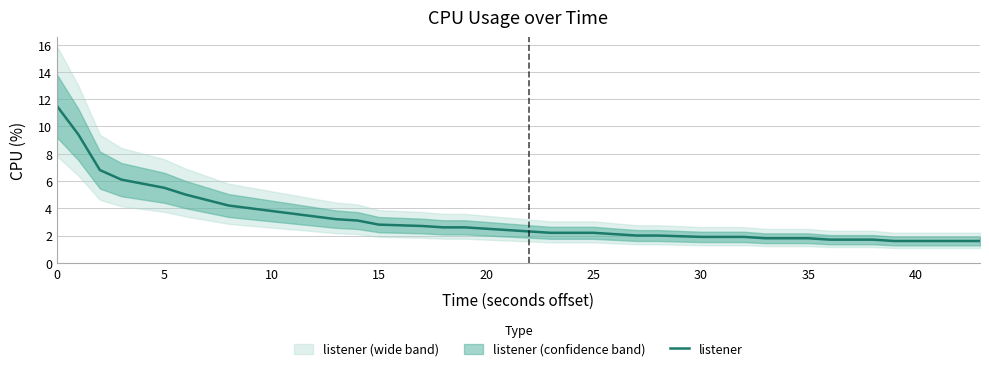

What is the sum of all values?

127.4